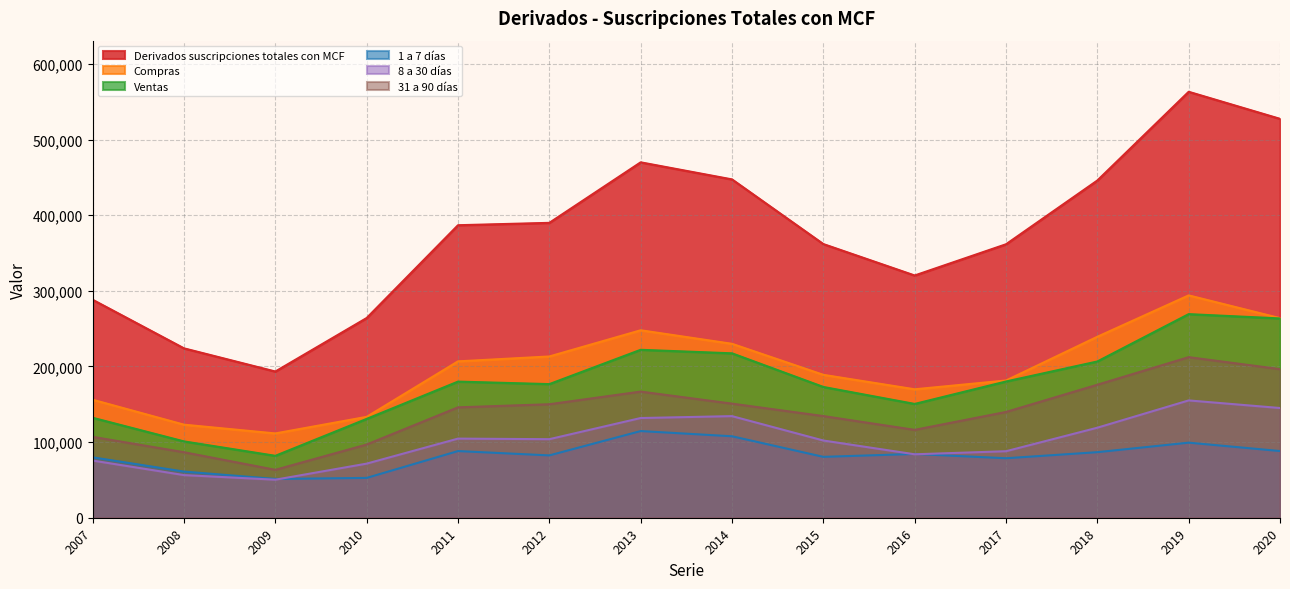

At which category is the sum across all series the highest?

2019